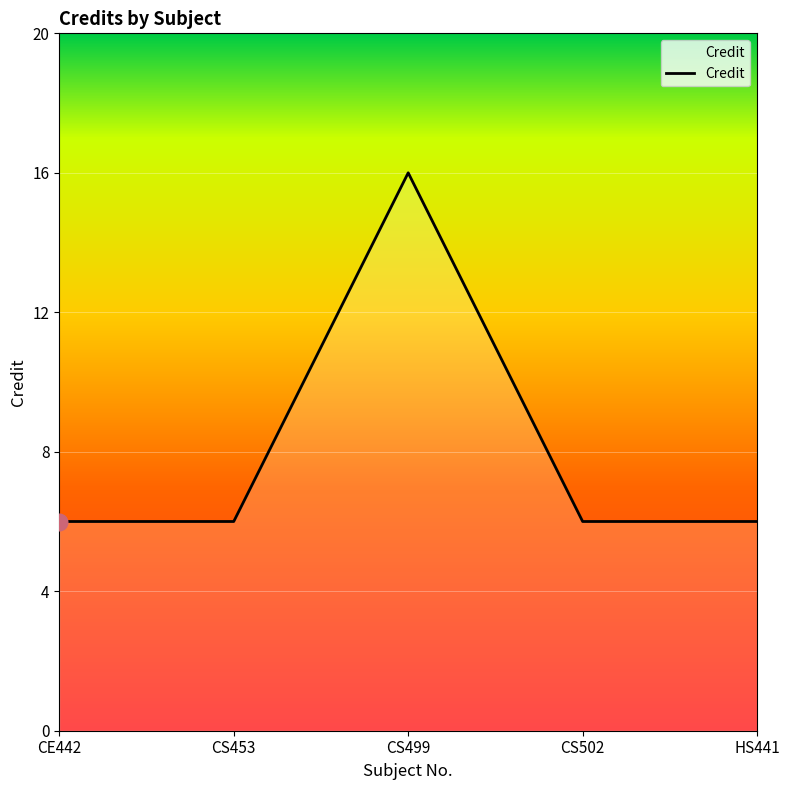

Does the chart display data point markers on the line(s)?

No